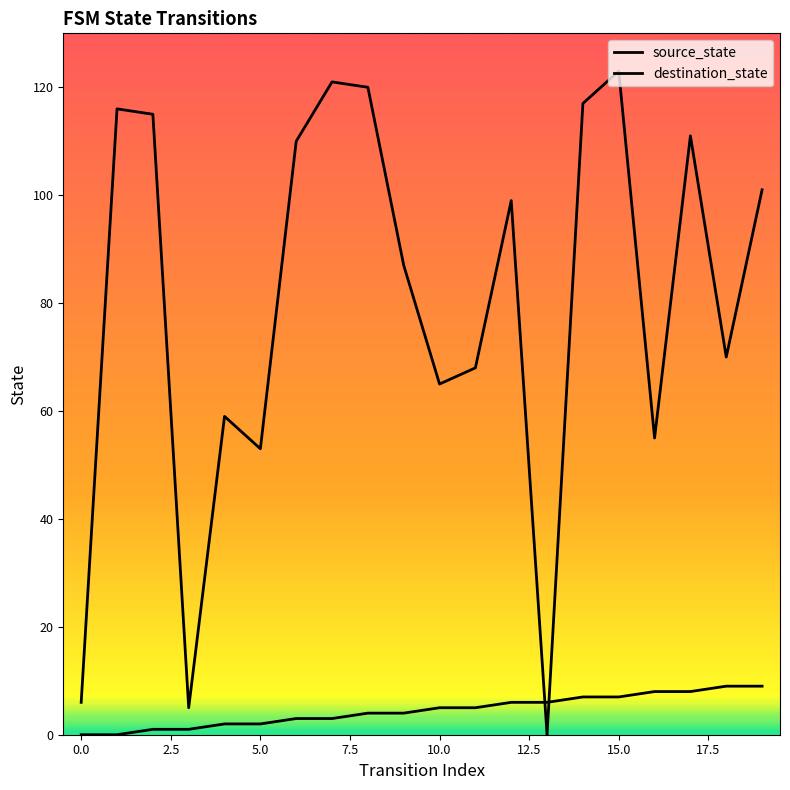

What is the total value across all series at 14?

124